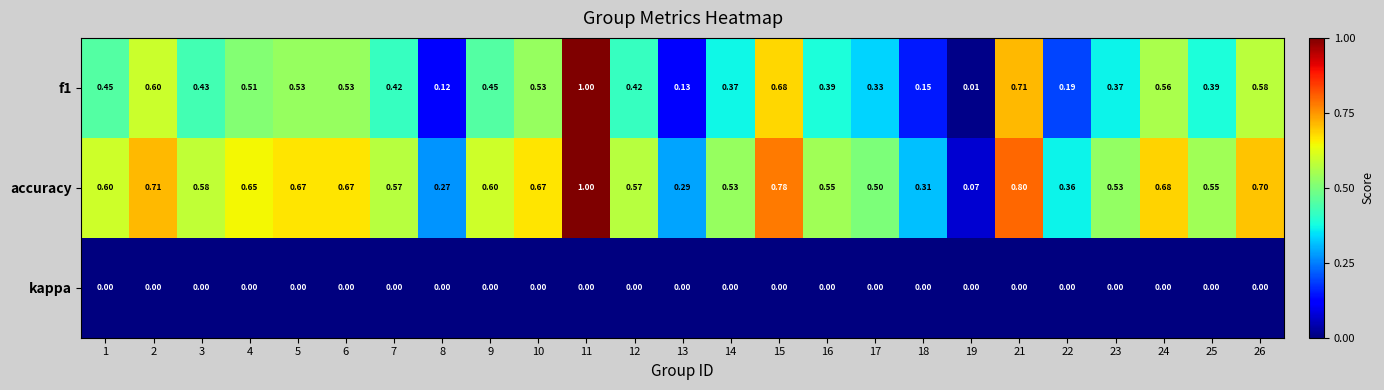

Is the value of kappa at 3 greater than the value of accuracy at 3?

No